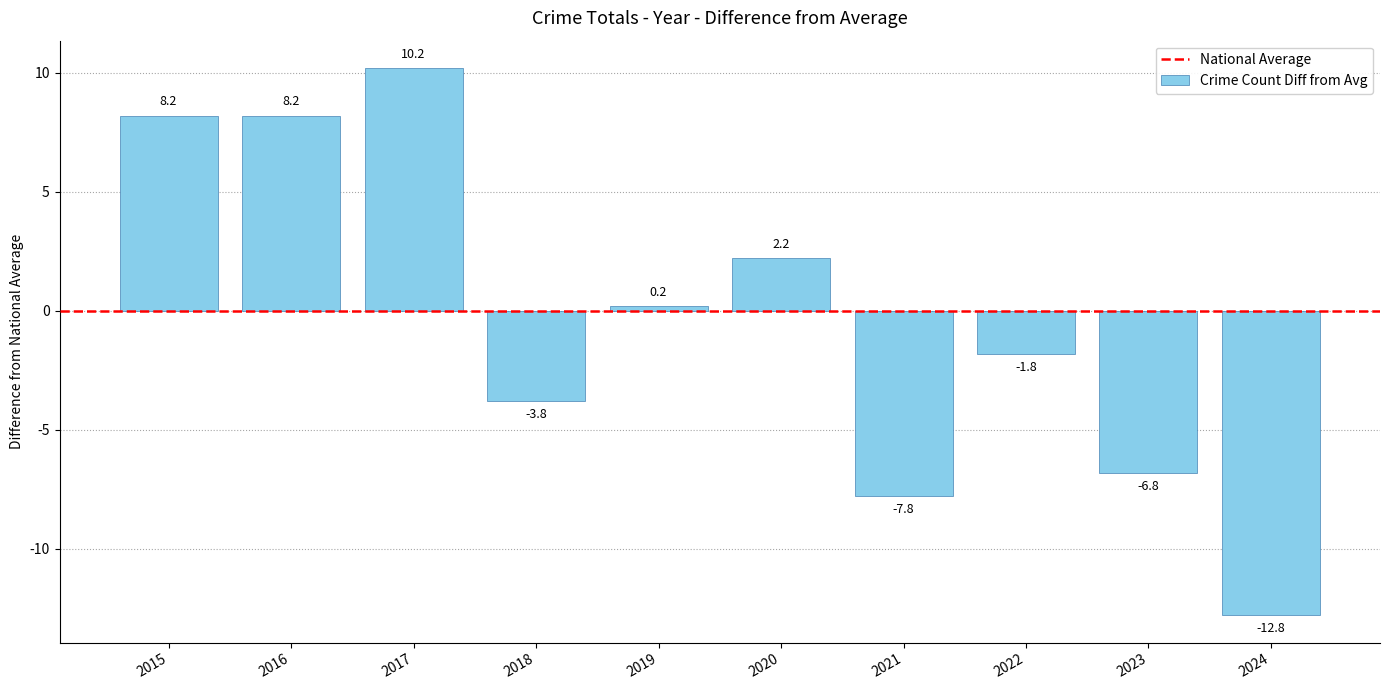

What is the greatest value displayed?

10.2